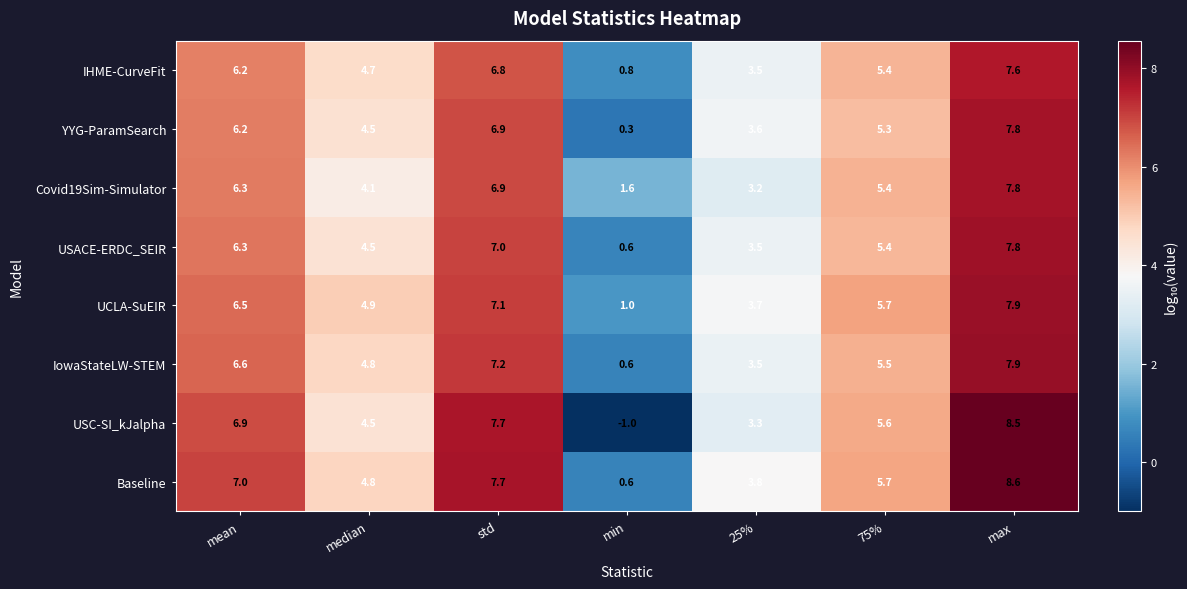

What is the difference between the highest and lowest values at mean?

0.8